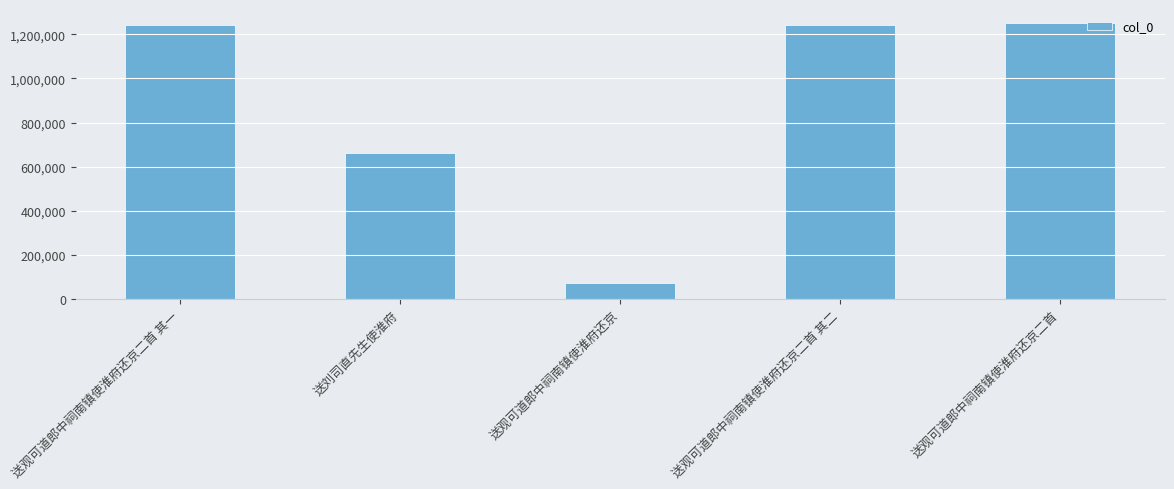

What is the sum of all values?

4467925